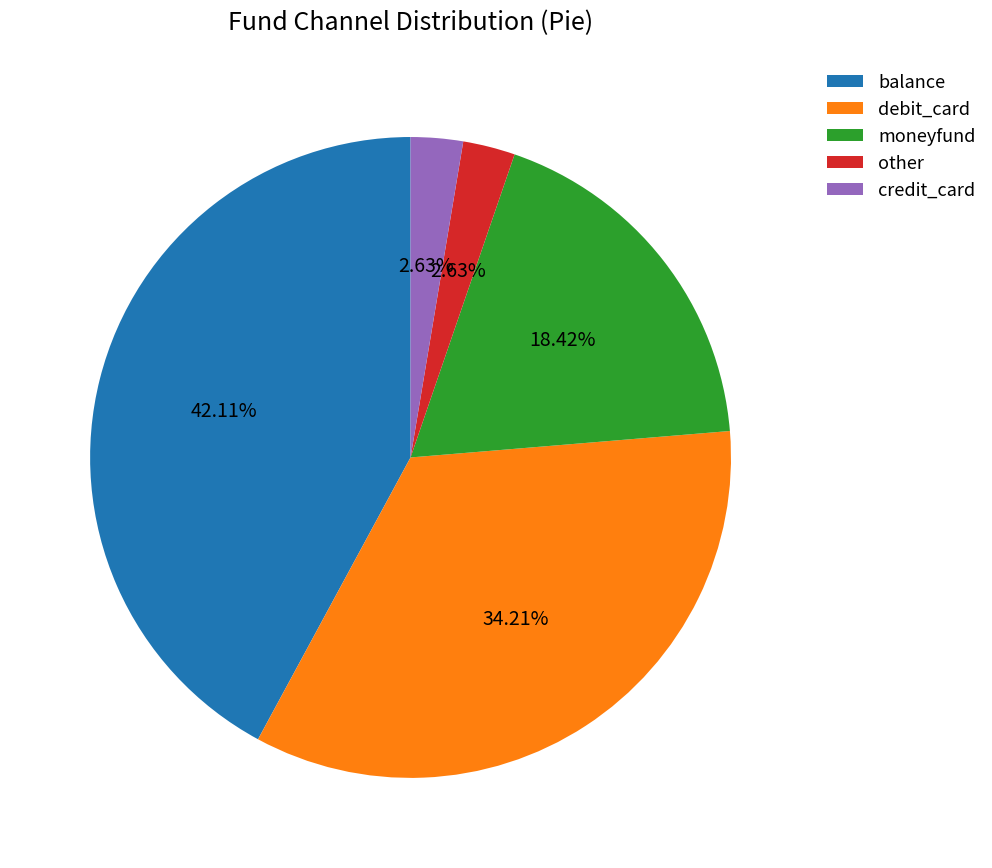

To the nearest percent, what is the combined percentage of credit_card and other?

5%